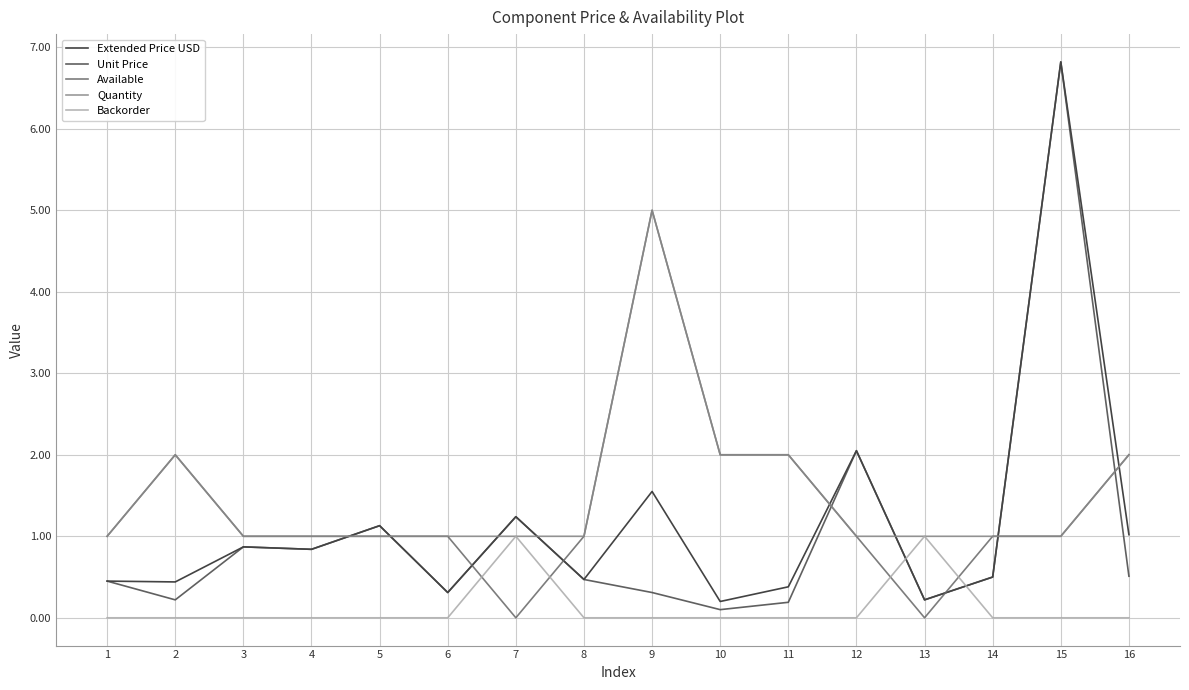

Is the value of Extended Price USD at 9 greater than the value of Unit Price at 3?

Yes